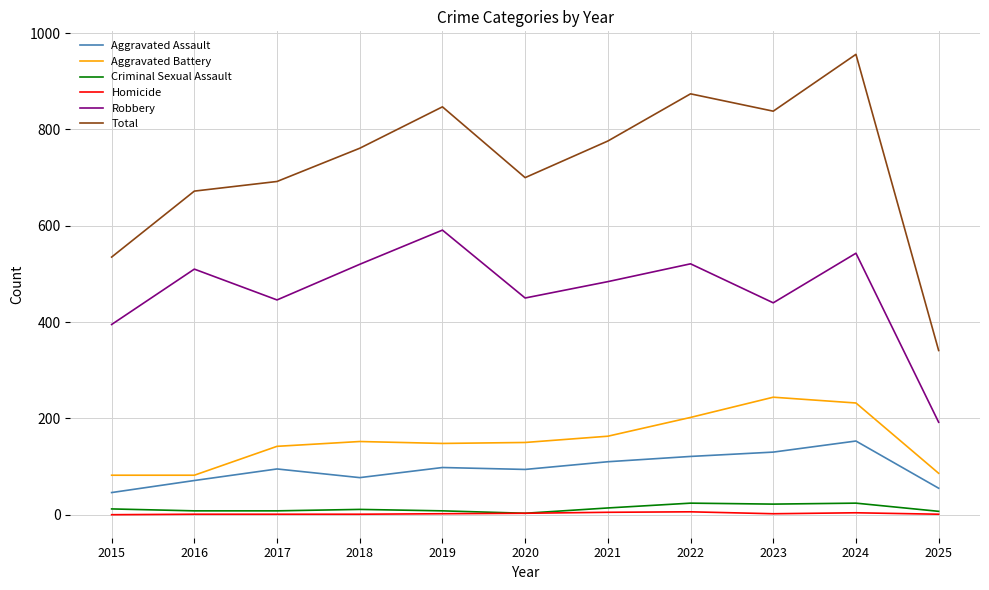

Where is the first local minimum for Aggravated Assault?

2018